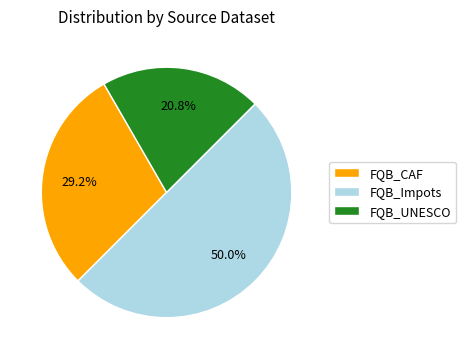

How many segments does this pie chart have?

3